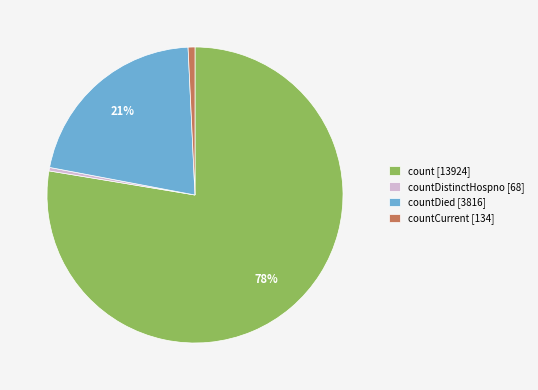

Do countDied [3816] and count [13924] together represent more than half of the pie?

Yes